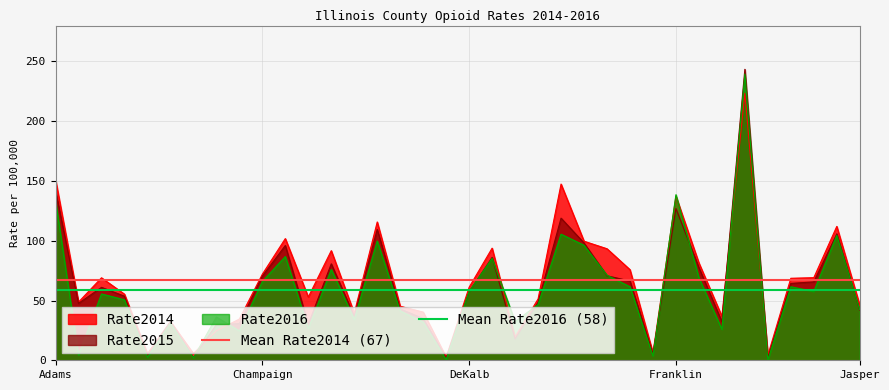

The value of Rate2016 at DeKalb is 85.7. True or false?

False